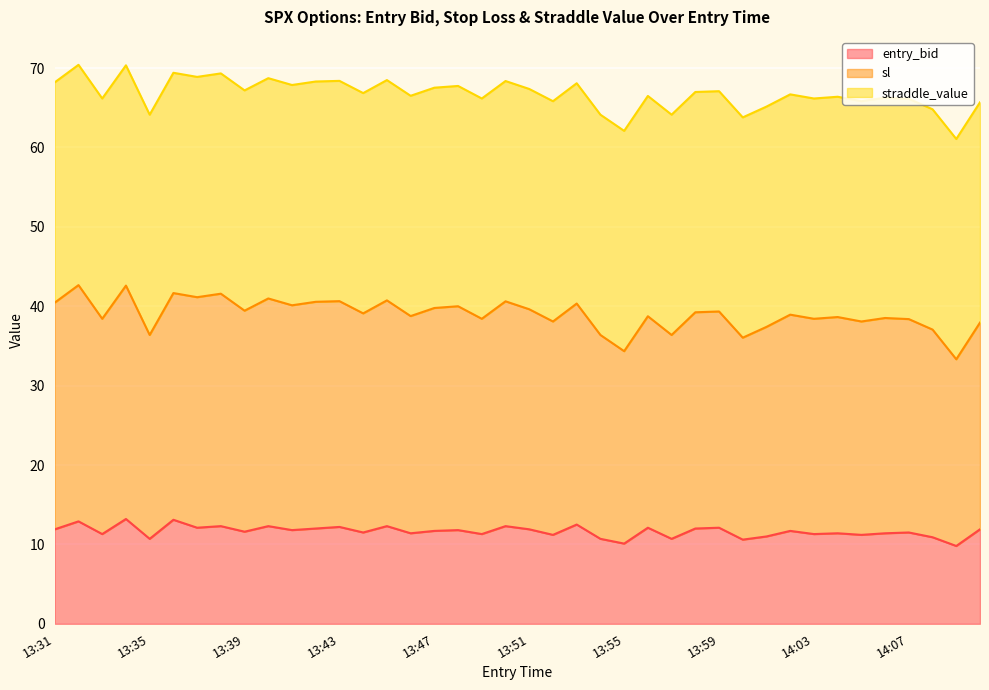

What is the minimum value for entry_bid?

9.8